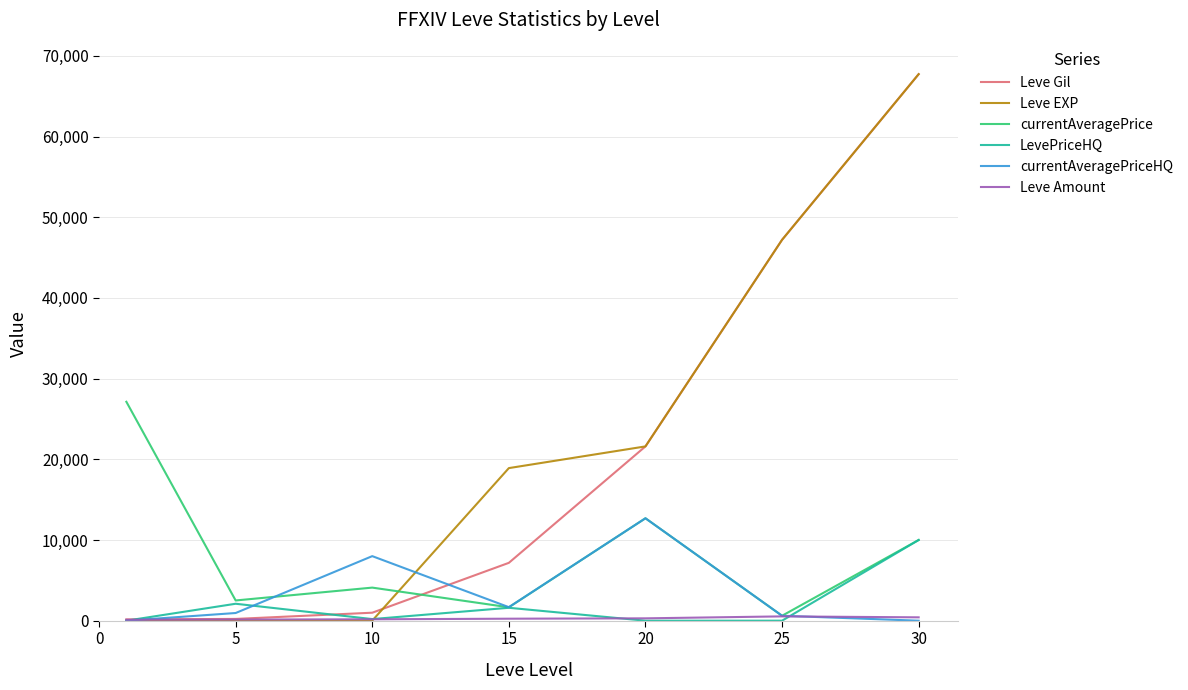

True or false: currentAveragePriceHQ and Leve Gil intersect in this chart.

True